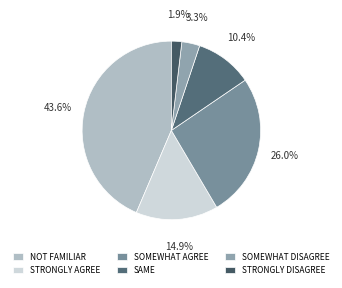

Which category has the smallest portion of the pie?

STRONGLY DISAGREE